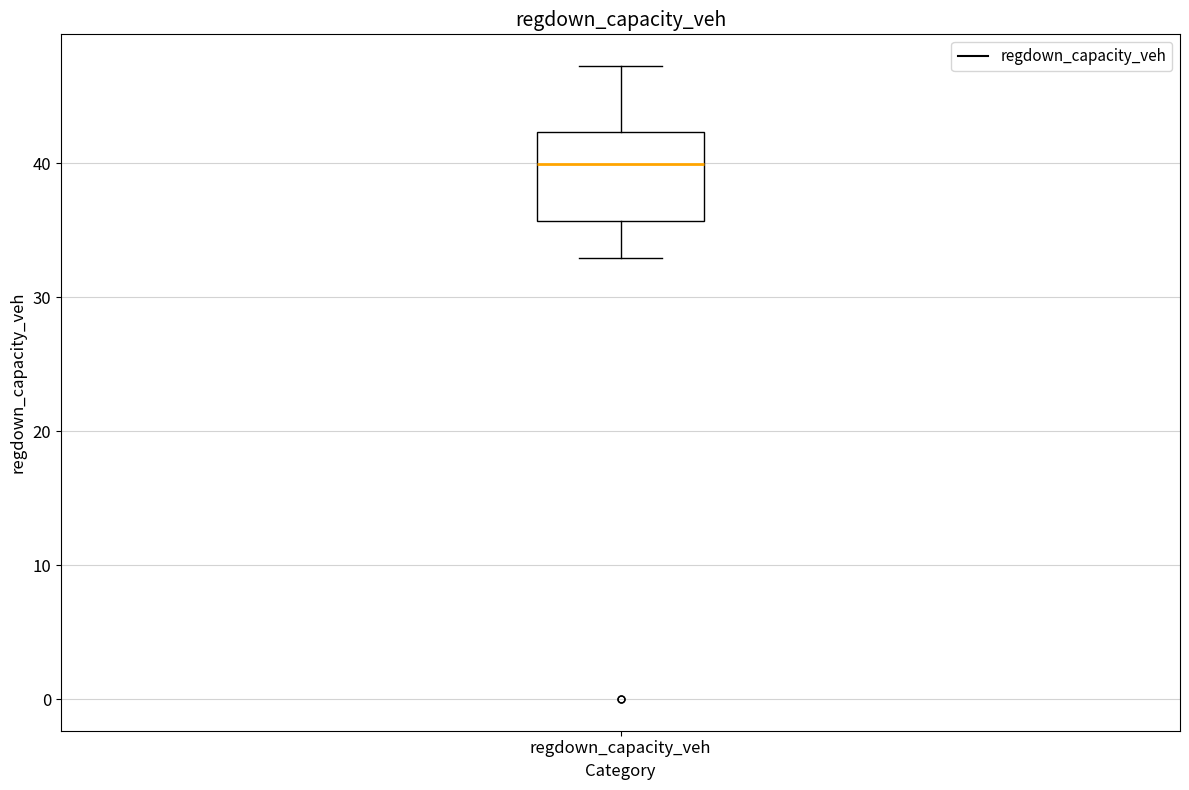

Where does the lower whisker of the box for regdown_capacity_veh end on the y-axis? The values are not printed on the chart, so give them approximately, as read against the axis.

33